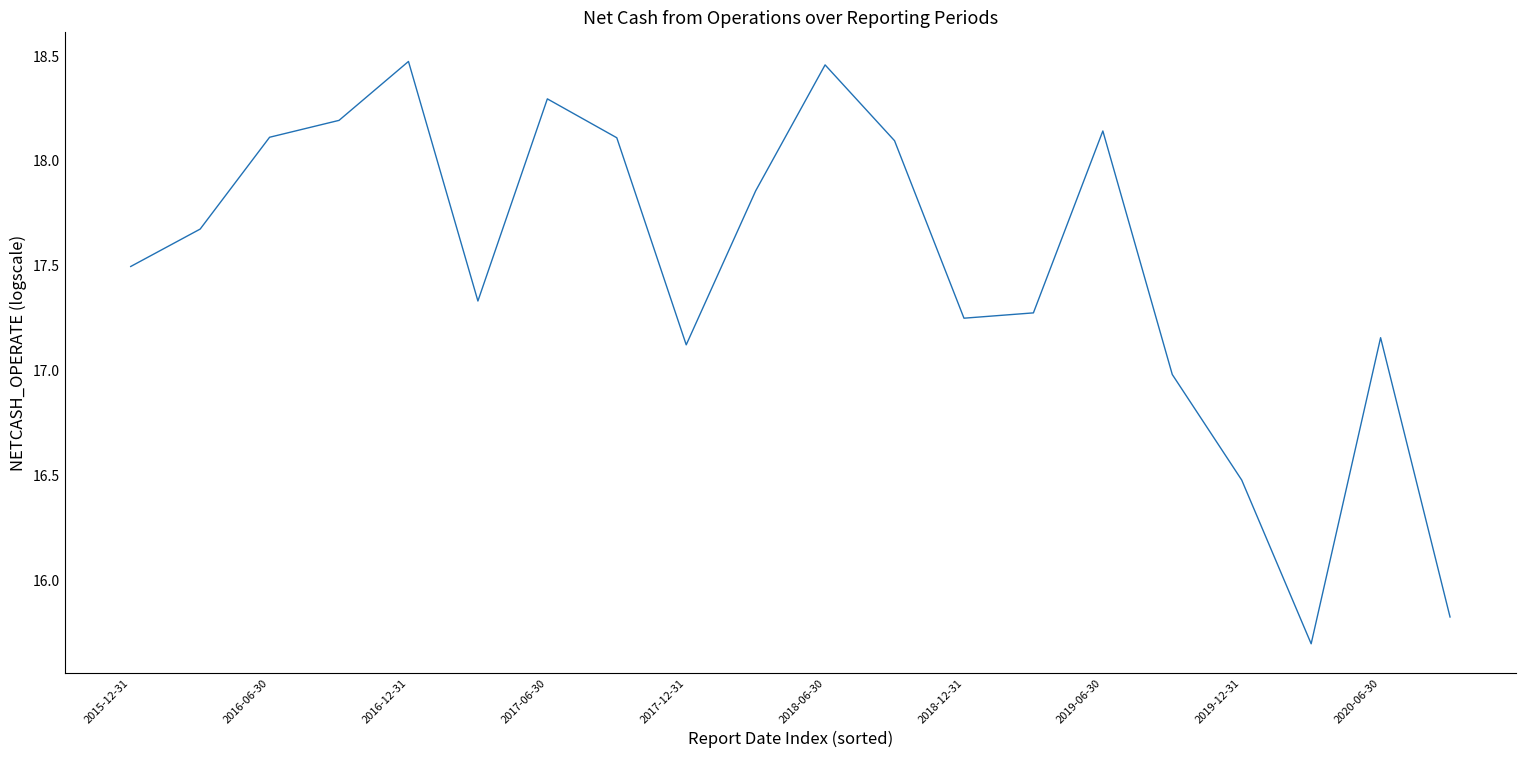

What is the smallest value displayed?

15.7